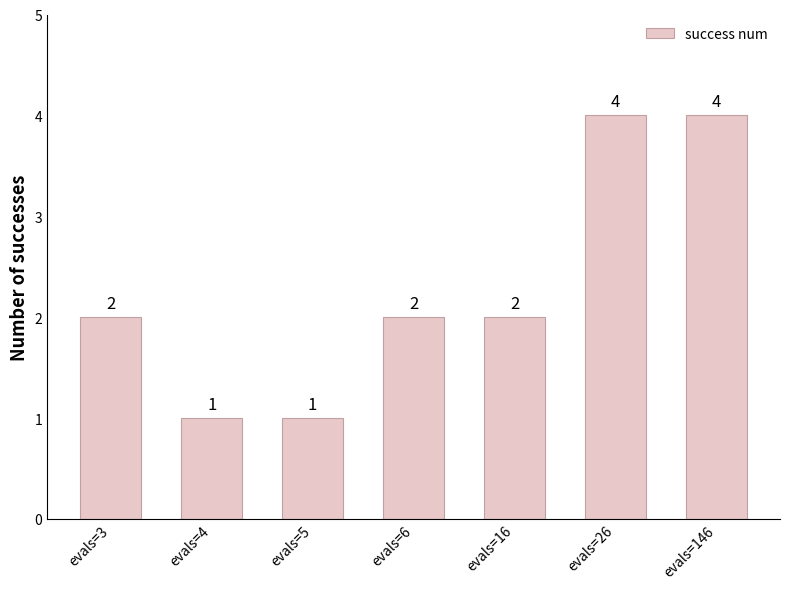

How many bars are there in total?

7